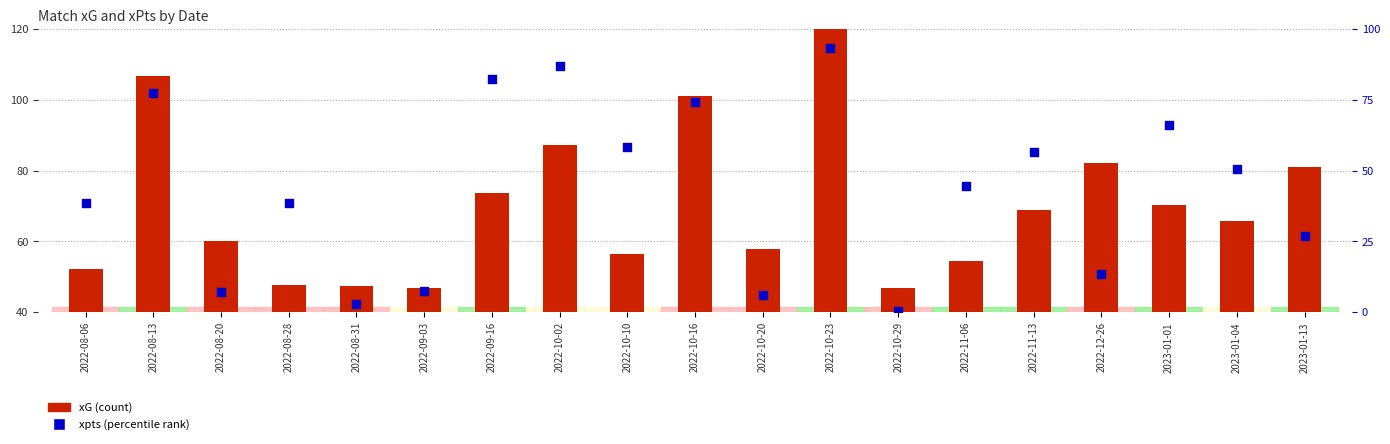

Is the value of xpts (percentile) at 2022-10-16 greater than the value of xG (scaled) at 2022-10-10?

Yes